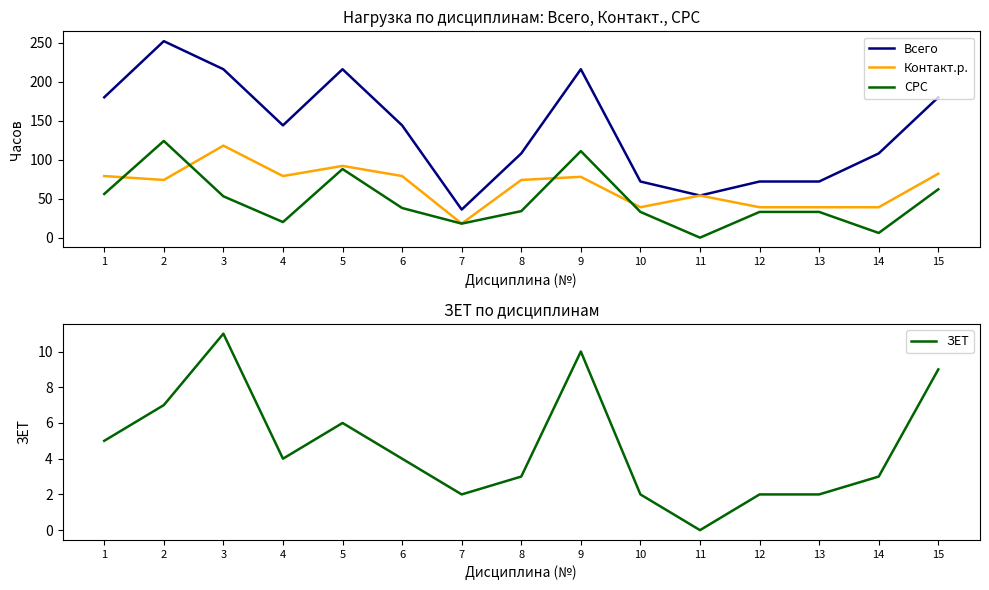

Where is Контакт.р. nearest to the value 68?

2